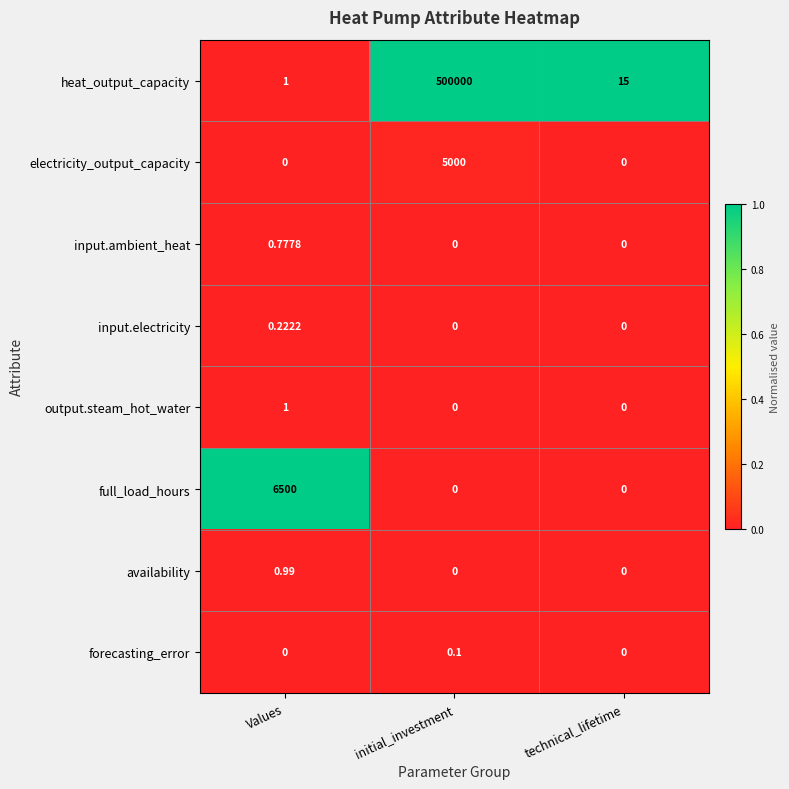

Rank the series by their maximum value, from highest to lowest.

heat_output_capacity, full_load_hours, electricity_output_capacity, output.steam_hot_water, availability, input.ambient_heat, input.electricity, forecasting_error